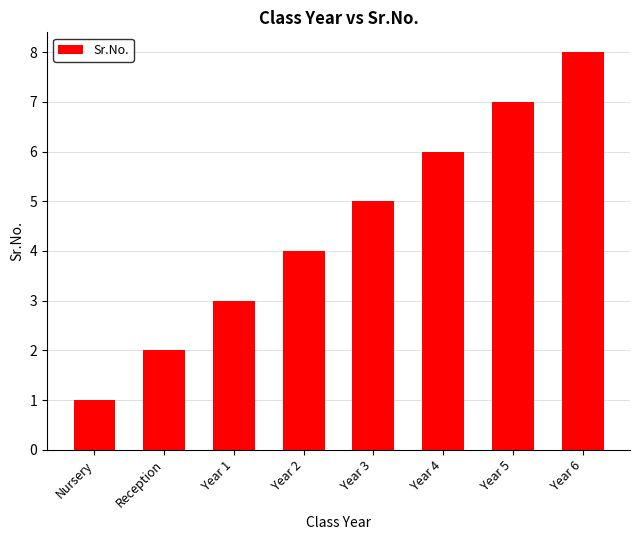

What is the change in value from Year 2 to Year 4?

+2